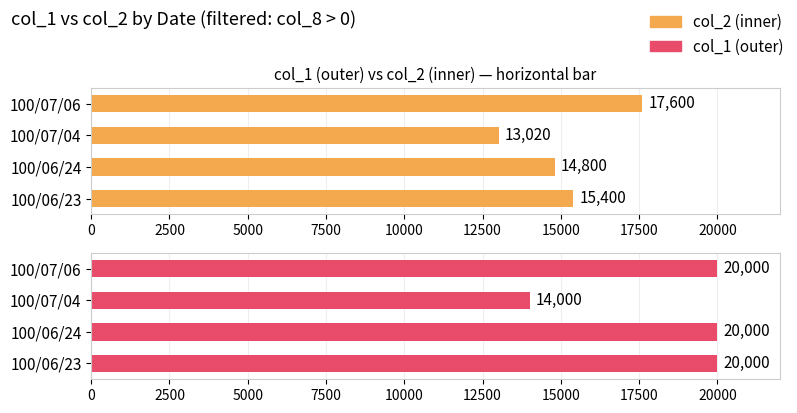

The value of col_2 at 100/06/23 is 20657. True or false?

False